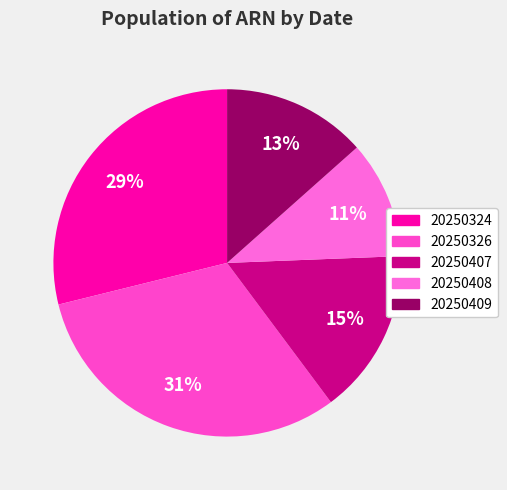

How many segments does this pie chart have?

5